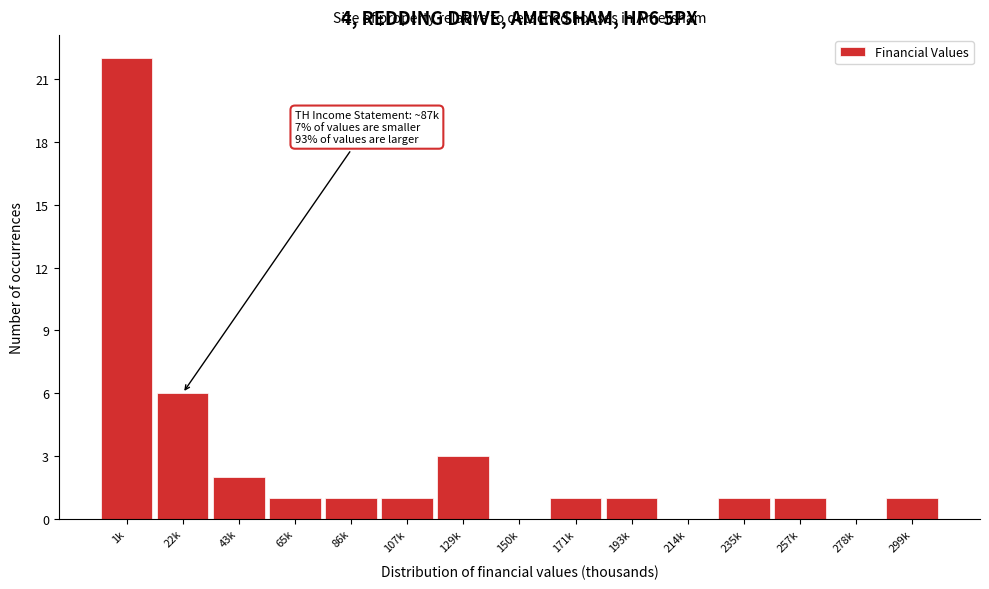

Reading left to right, extract all data points from this chart.

1k=22	22k=6	43k=2	65k=1	86k=1	107k=1	129k=3	150k=0	171k=1	193k=1	214k=0	235k=1	257k=1	278k=0	299k=1